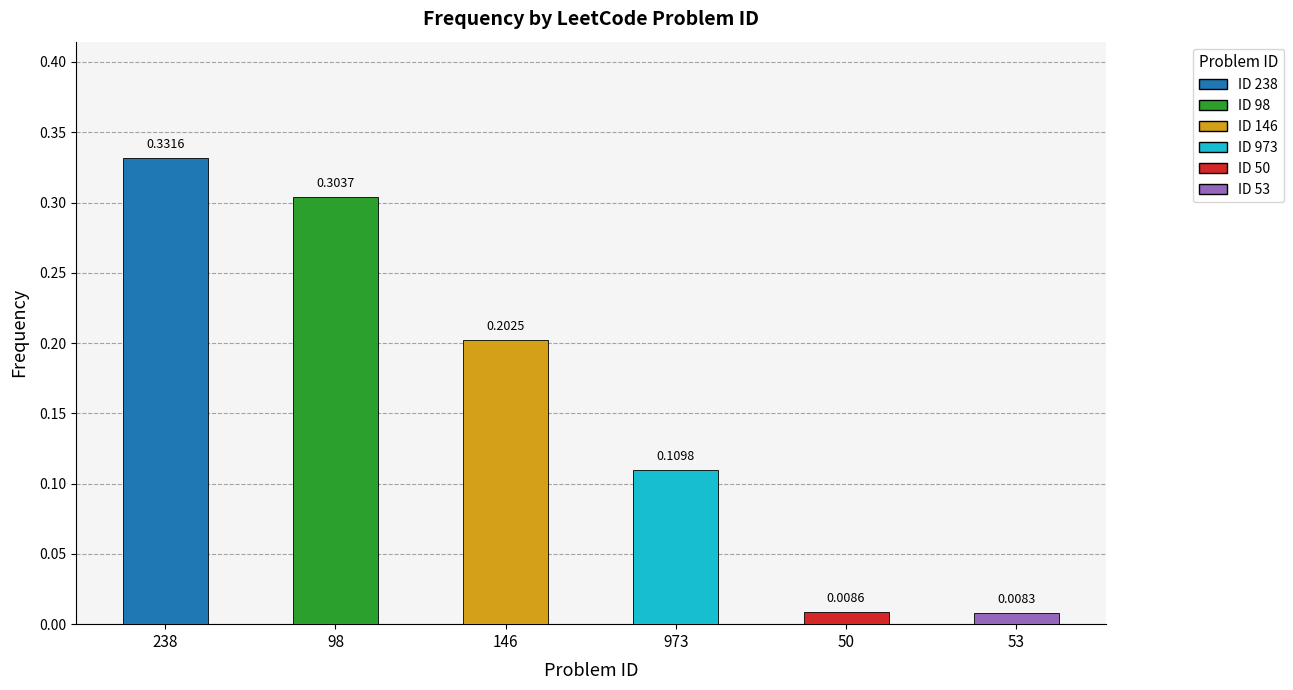

At which label is the value closest to 0?

53